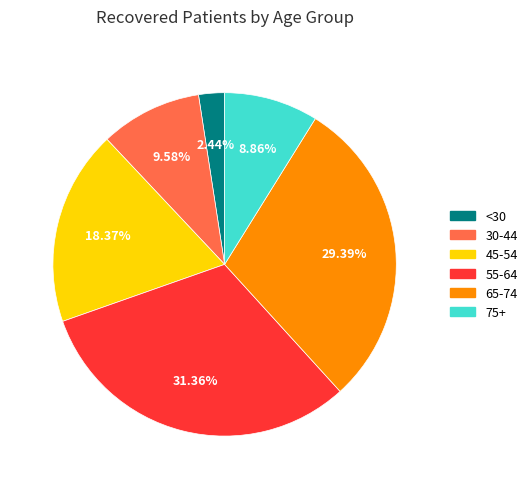

Does any single category account for the majority?

No